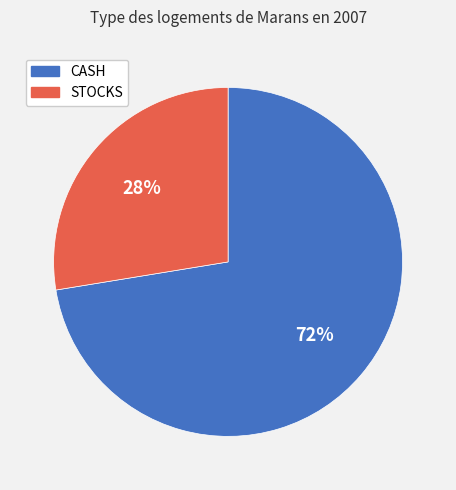

Is there any slice that represents more than half of the pie?

Yes